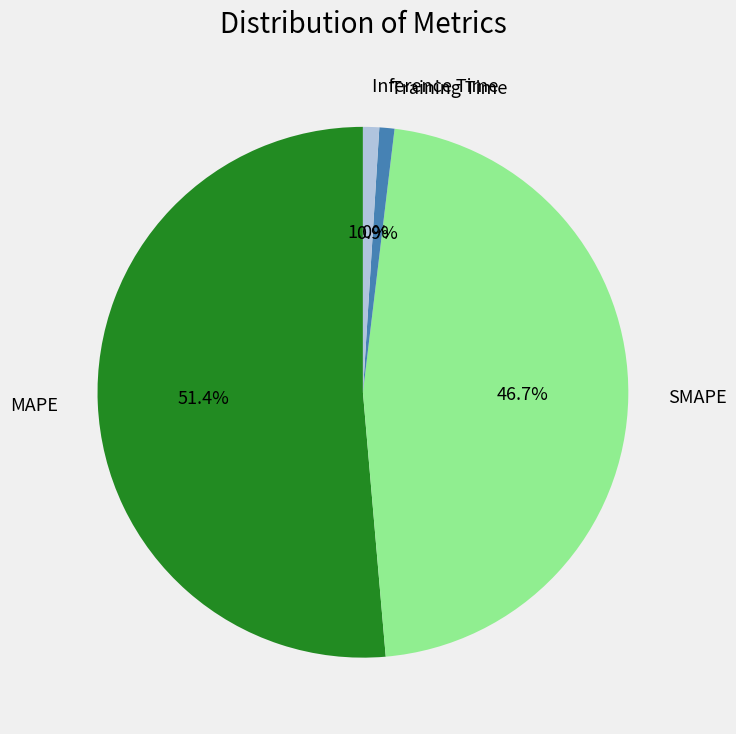

Is it true that MAPE is 51% of the pie?

True